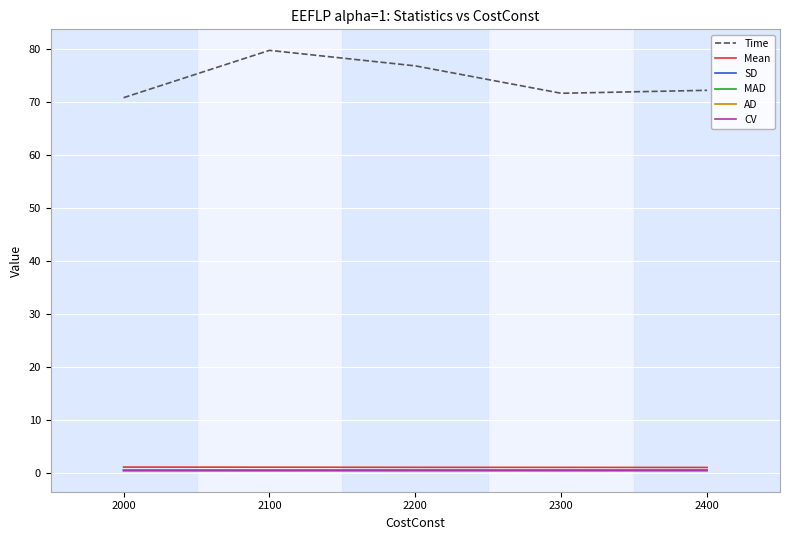

True or false: AD has a value of 0.6 at 2200.

True